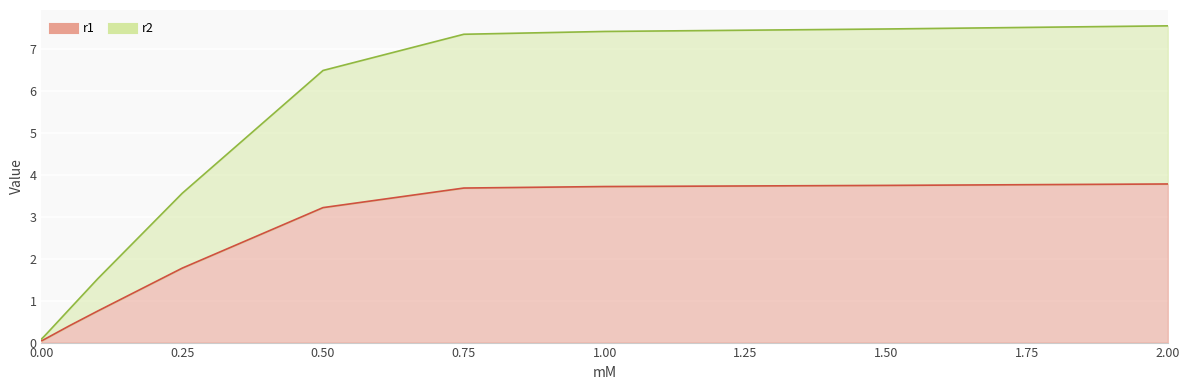

Where is r1 nearest to the value 1?

0.1